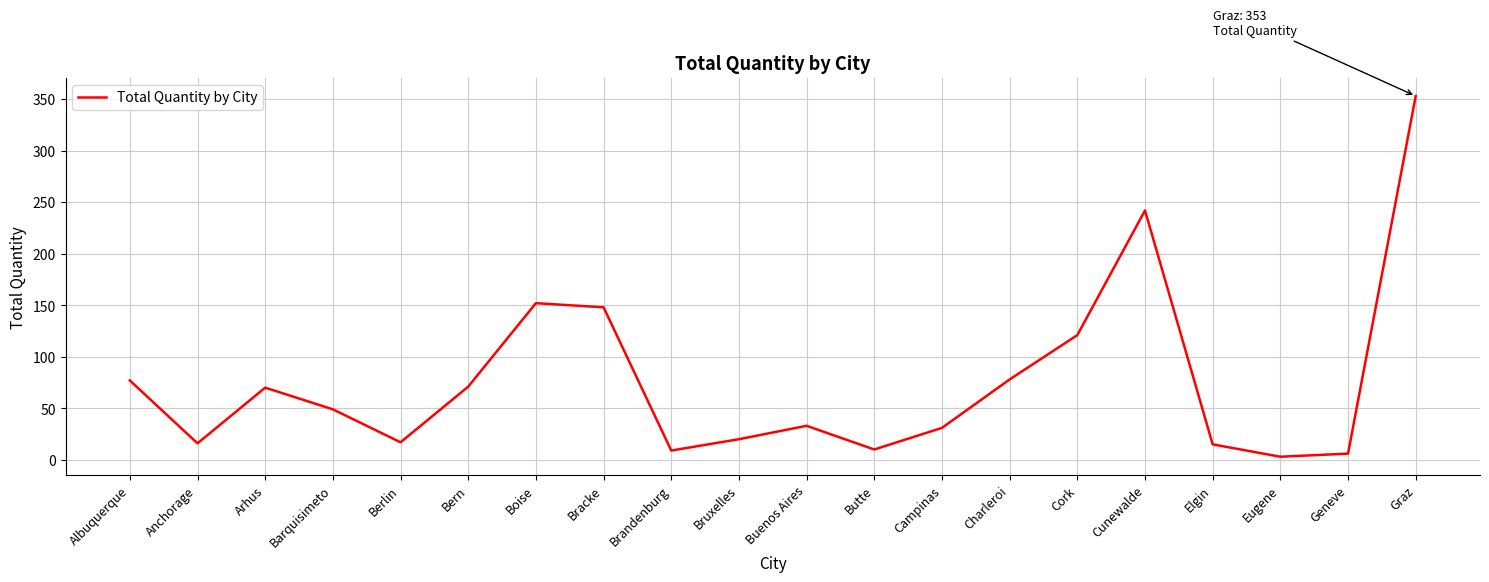

Does the chart have visible grid lines?

Yes